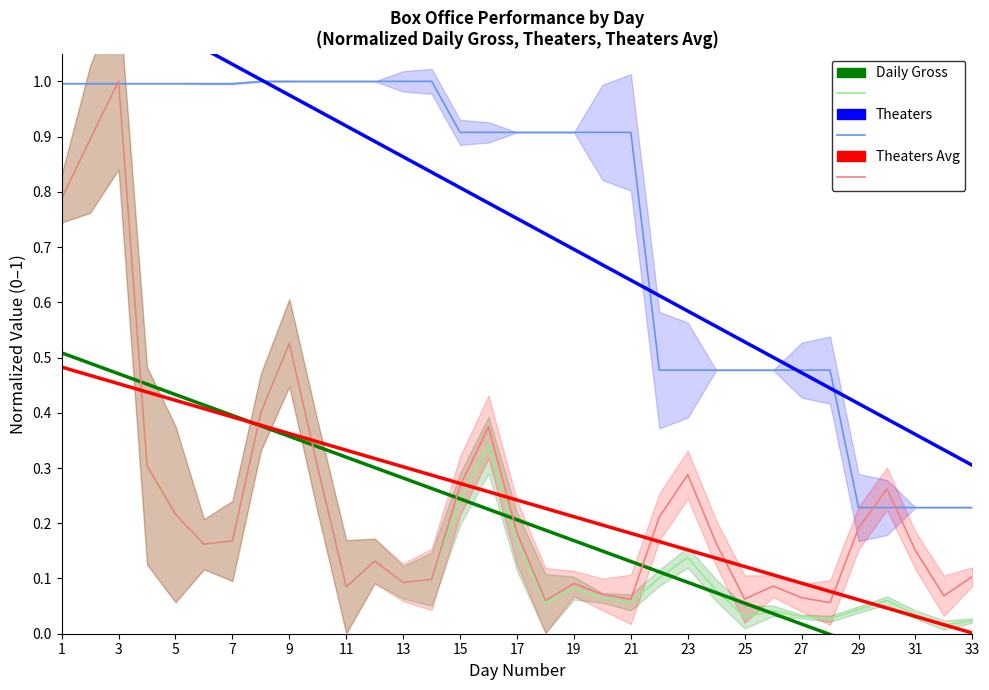

The value of Daily Gross at 21 is 0.2. True or false?

False